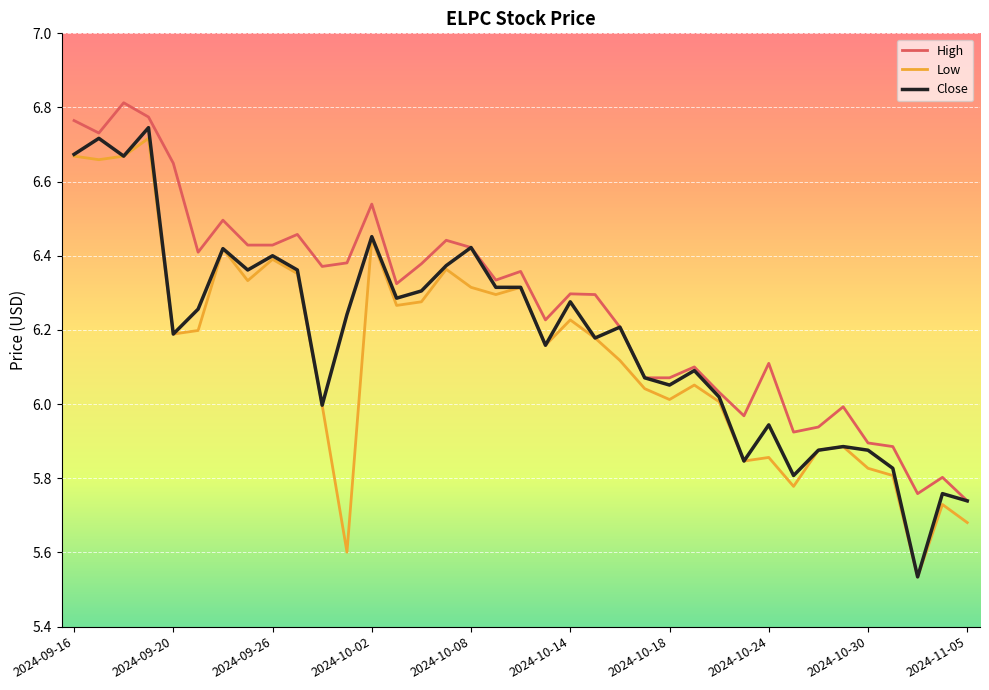

Which series has the widest spread of values?

Close